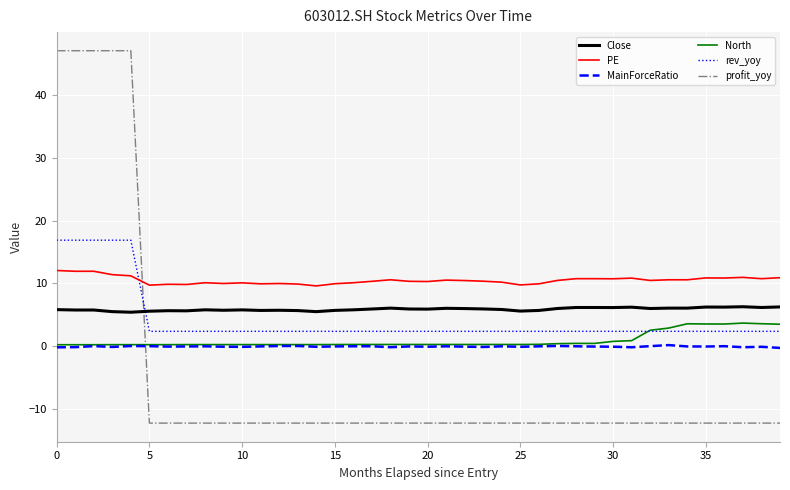

True or false: PE and MainForceRatio intersect in this chart.

False